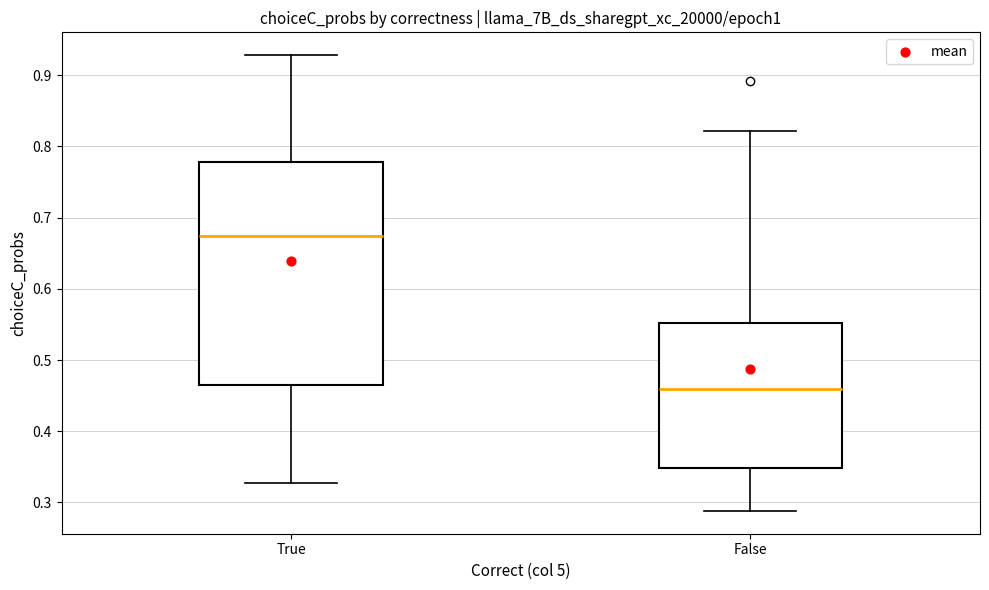

Where is the upper edge of the box for True on the y-axis? The values are not printed on the chart, so give them approximately, as read against the axis.

0.78